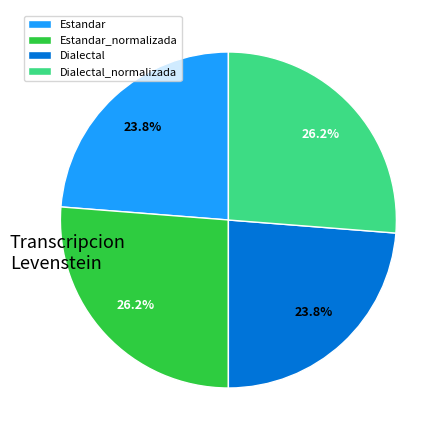

Does Estandar_normalizada account for over 50% of the chart?

No